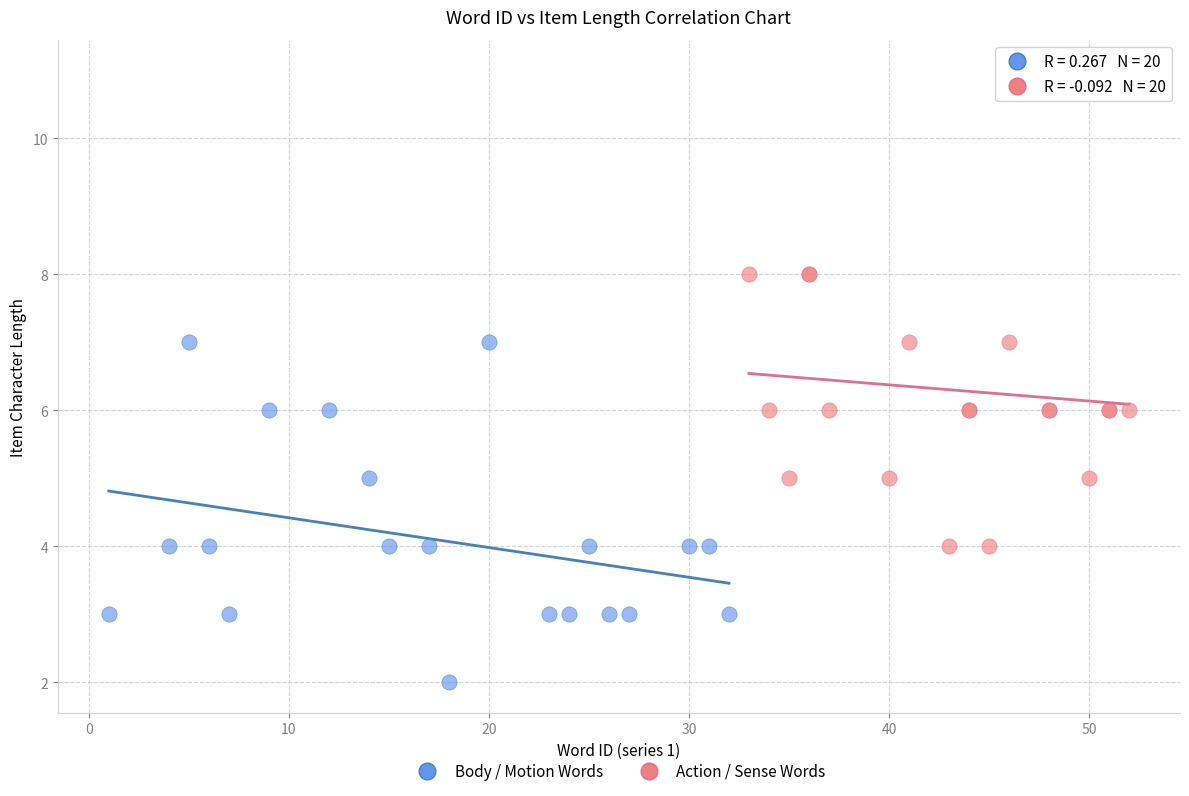

Which series reaches the minimum Y coordinate?

Body / Motion Words